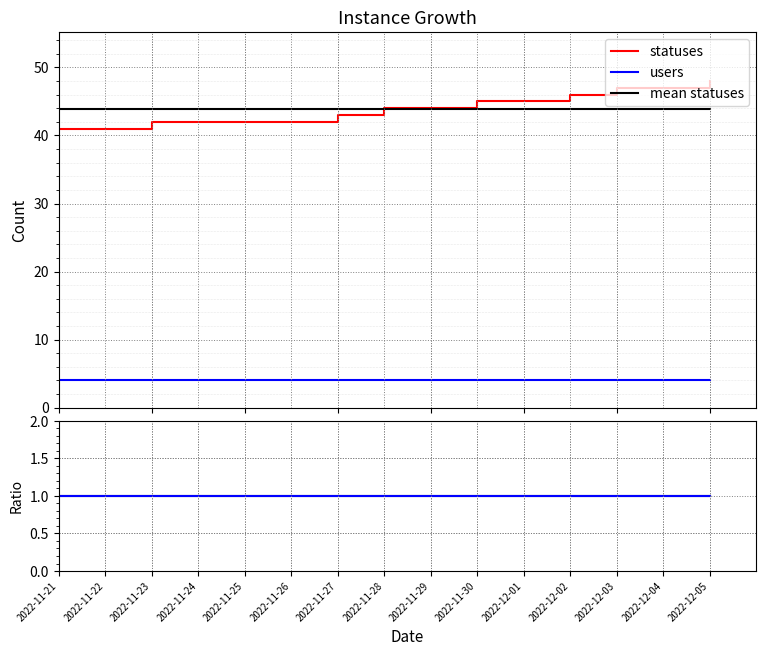

What is the average value of the statuses/users series?

11.0